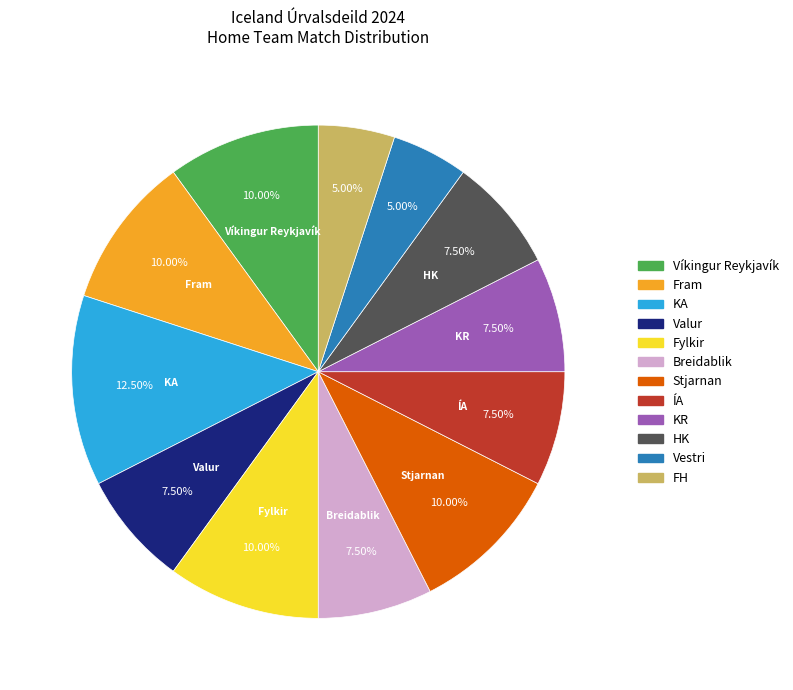

Approximately how many times larger is the value at FH compared to Fram?

0.5